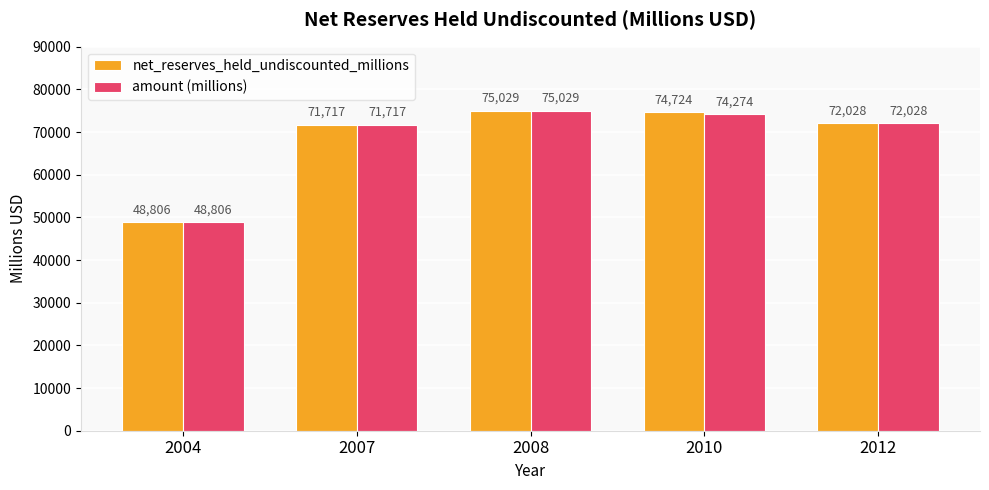

What is the sum of all amount (millions) values?

341854